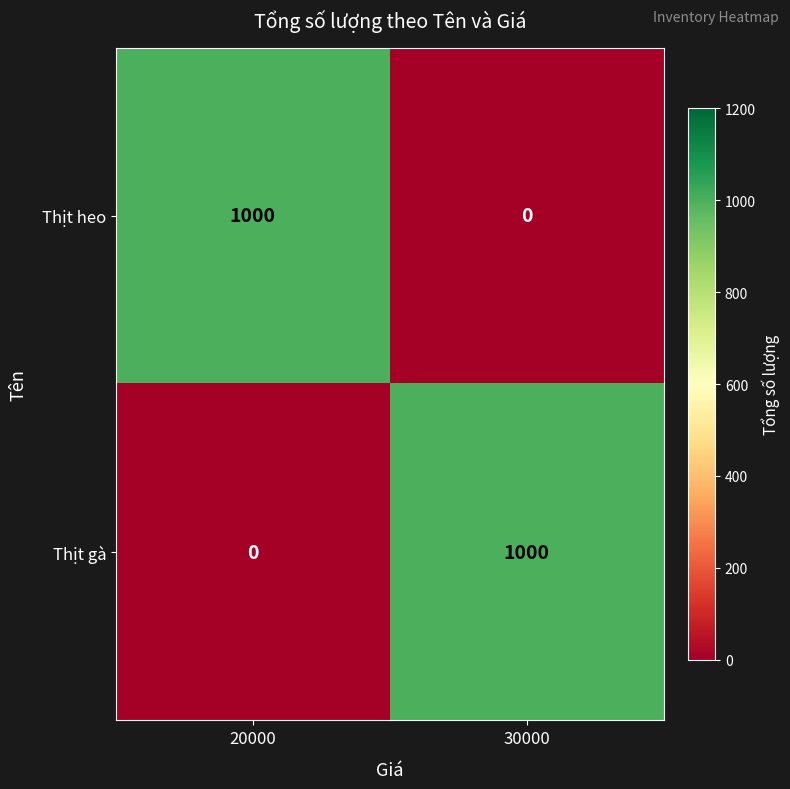

Rank the series at 30000 from lowest to highest value.

Thịt heo, Thịt gà